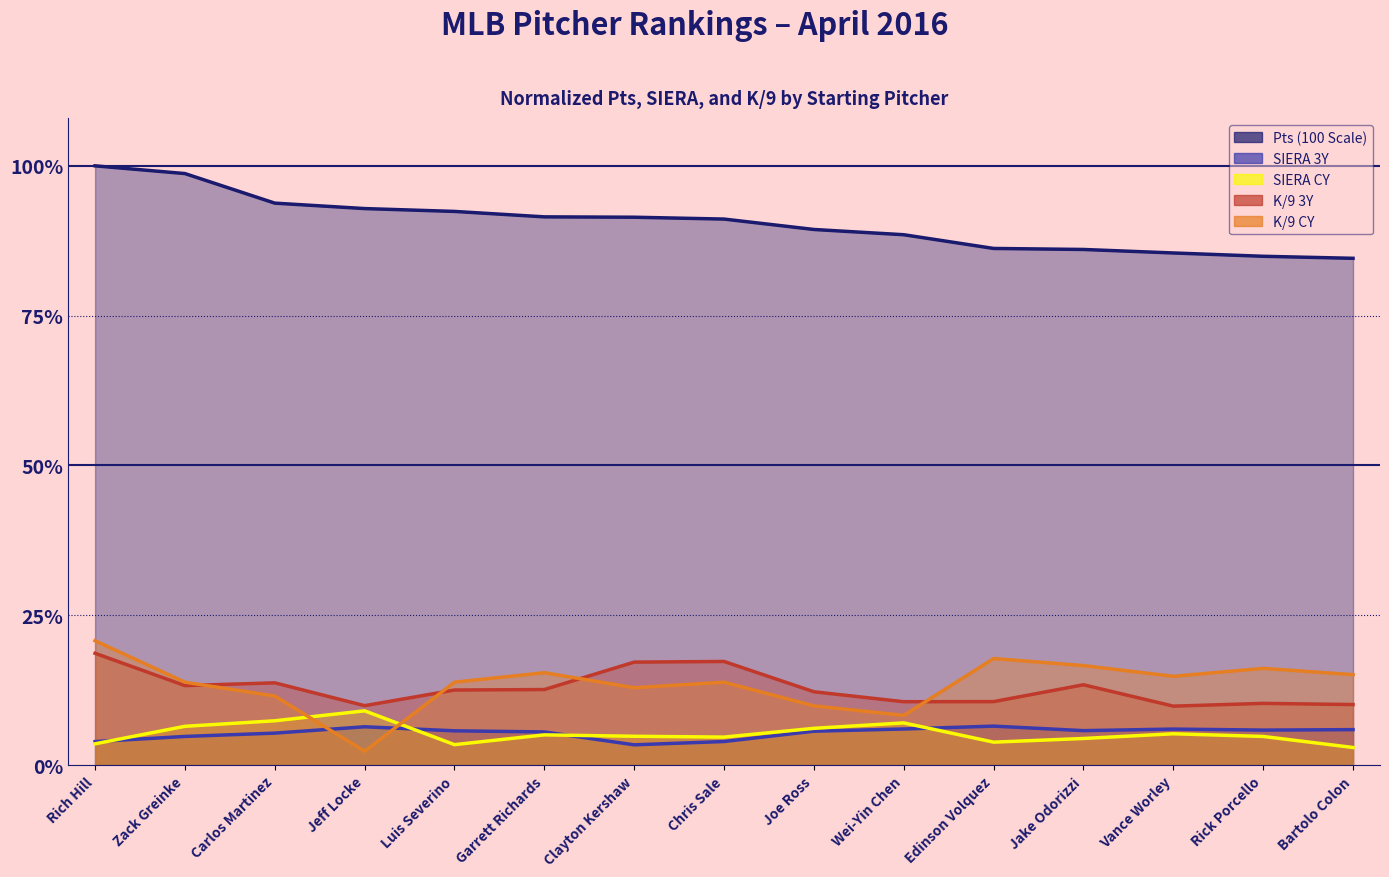

Is the value of SIERA CY at Bartolo Colon greater than the value of SIERA 3Y at Rick Porcello?

No